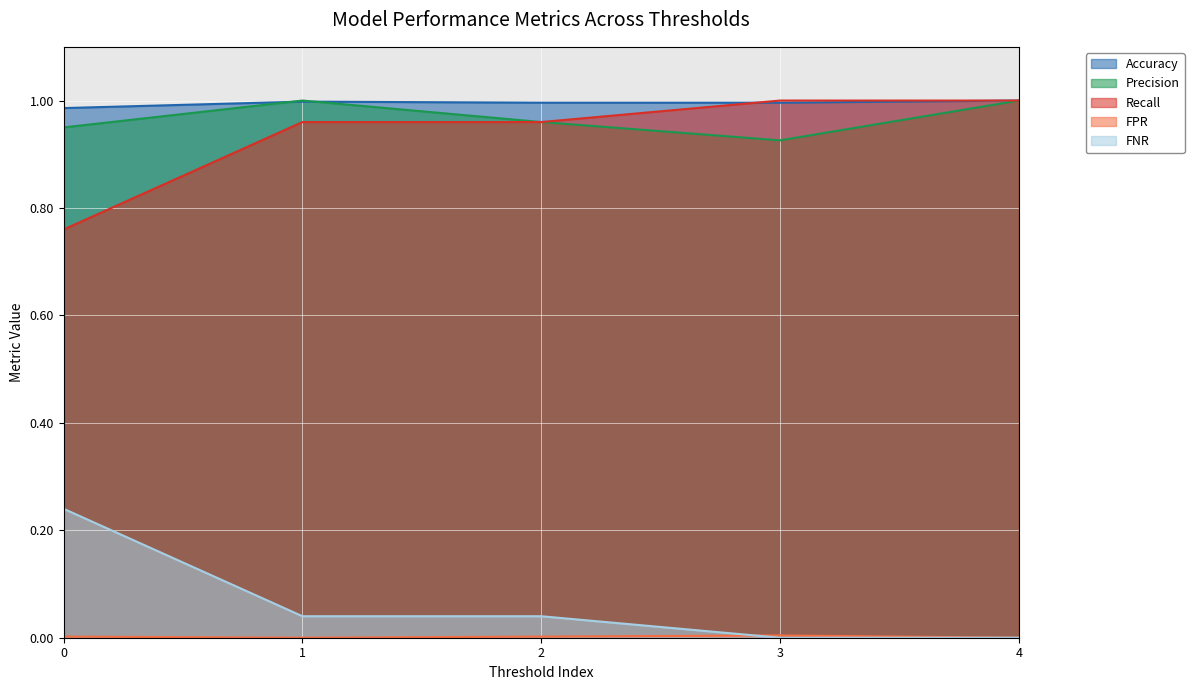

Between 0.0 and 1.0, which series saw the biggest shift?

FNR